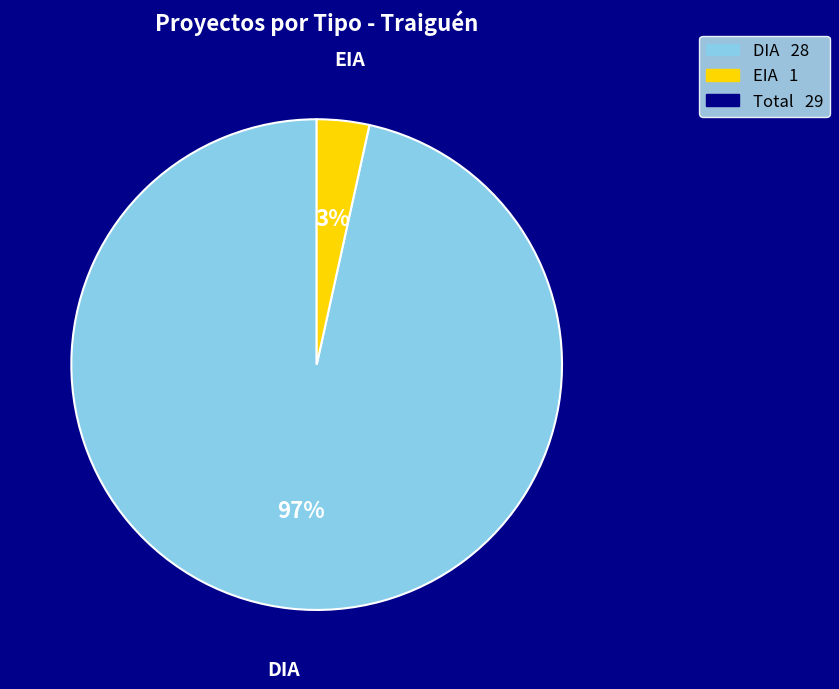

Rank the categories by value from lowest to highest.

EIA, DIA